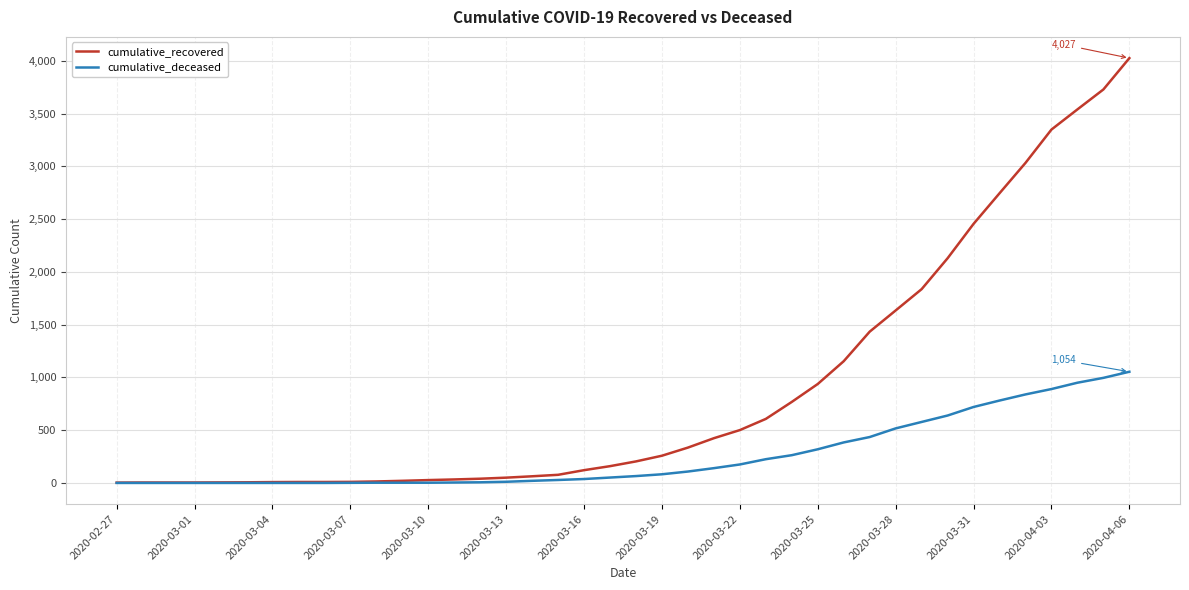

What is the maximum value shown in the chart?

4027